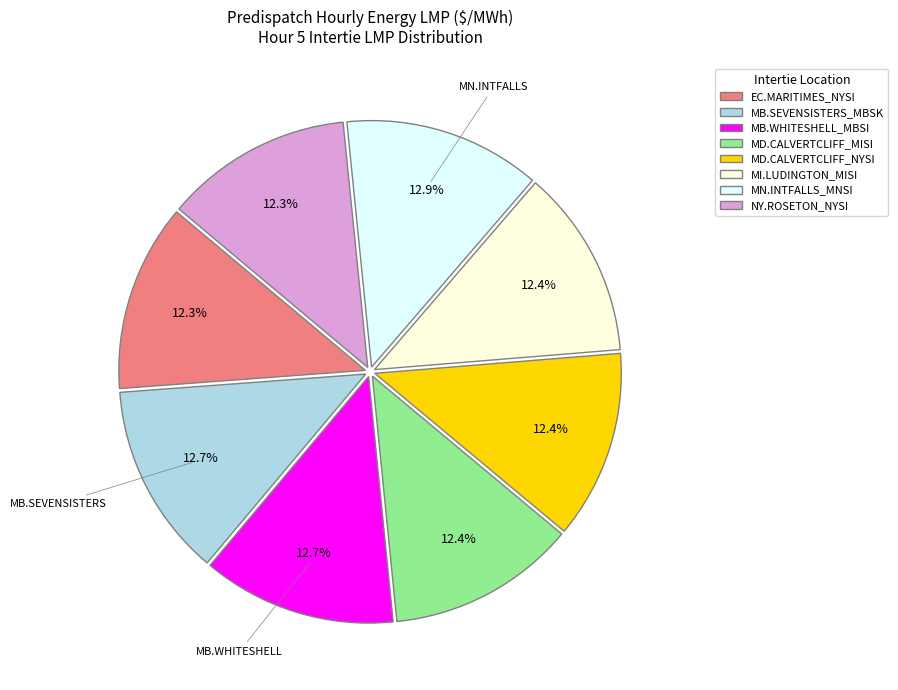

Which has a higher value, MN.INTFALLS_MNSI or MD.CALVERTCLIFF_MISI?

MN.INTFALLS_MNSI